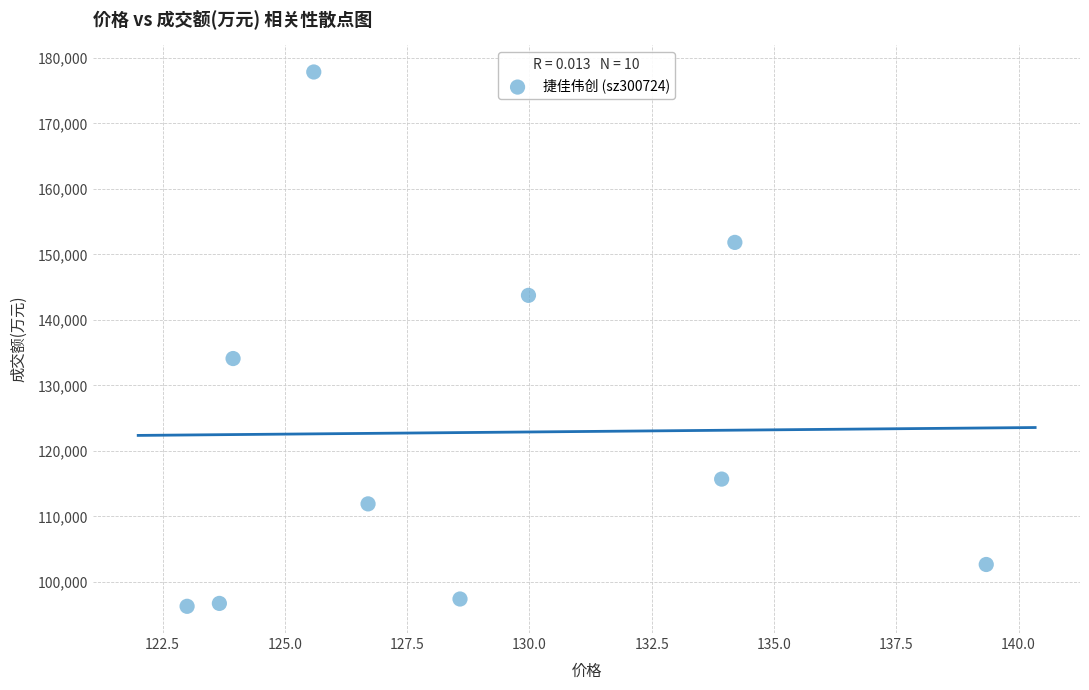

What is the range of Y values (max minus min)?

81552